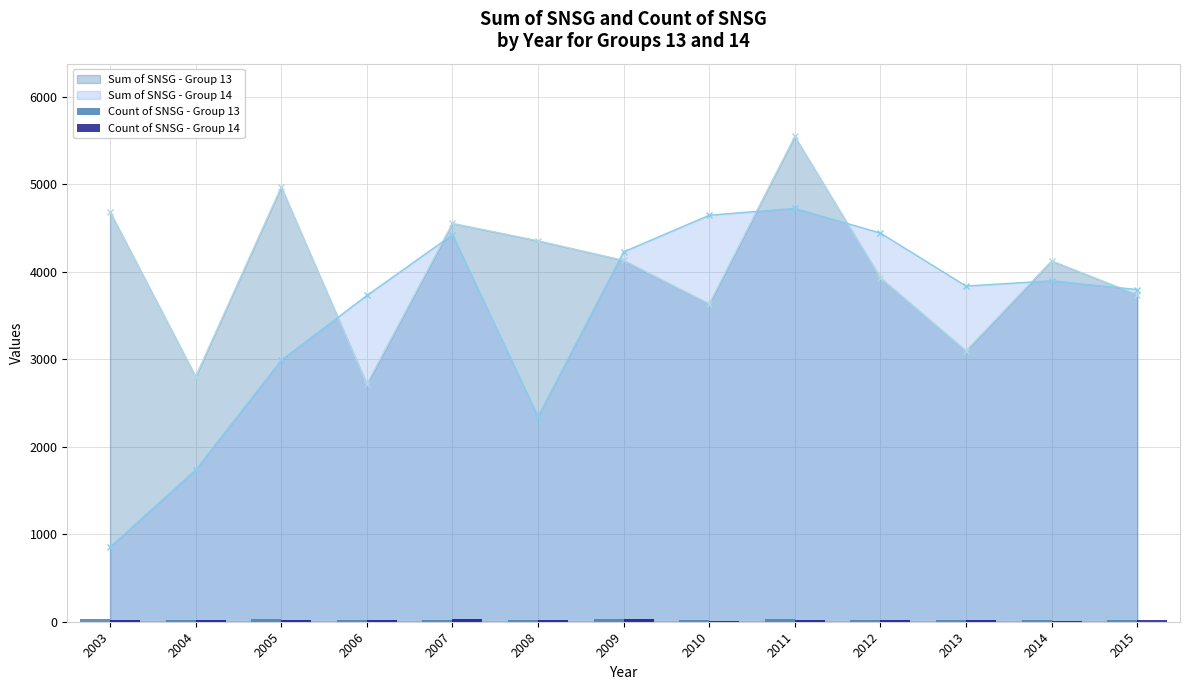

At which label does Count of SNSG - Group 14 reach its minimum?

2010